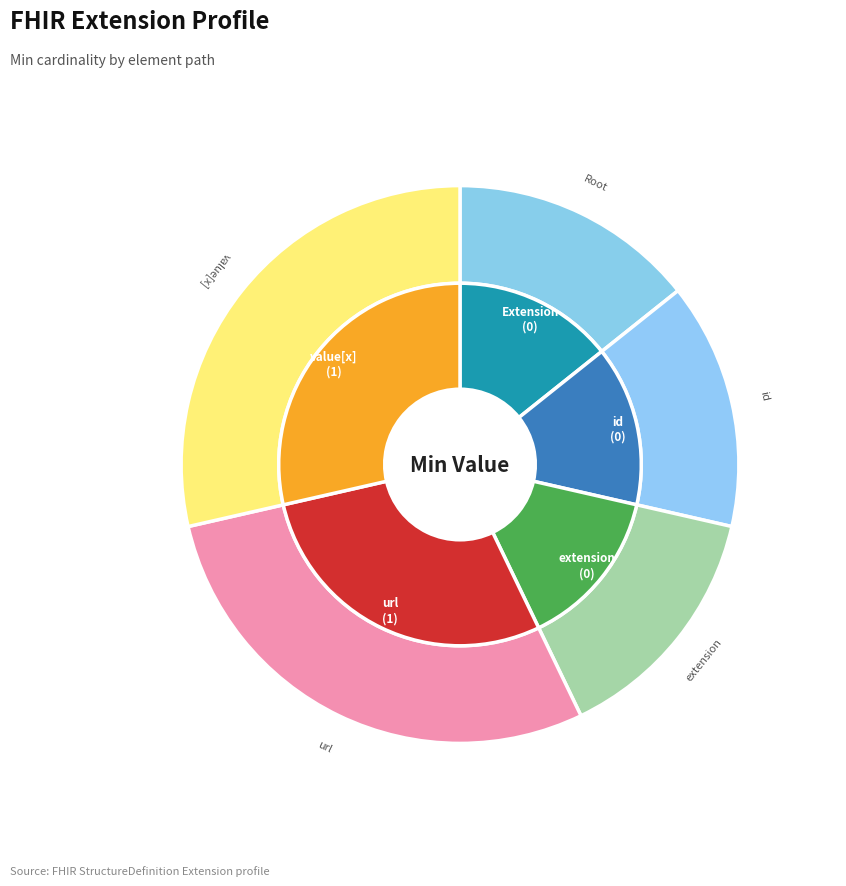

Combined, do Extension.extension and Extension.id account for over 50%?

No